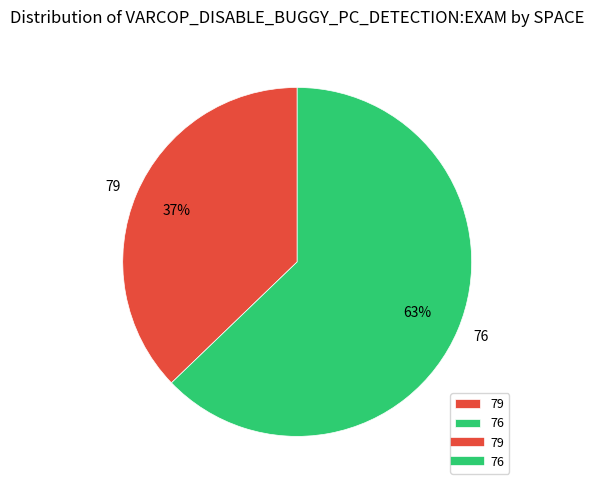

How many segments does this pie chart have?

2